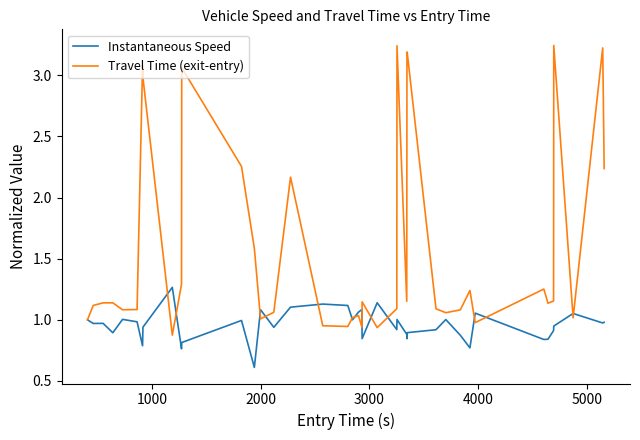

Rank the series by their average value, from lowest to highest.

Instantaneous Speed, Travel Time (exit-entry)